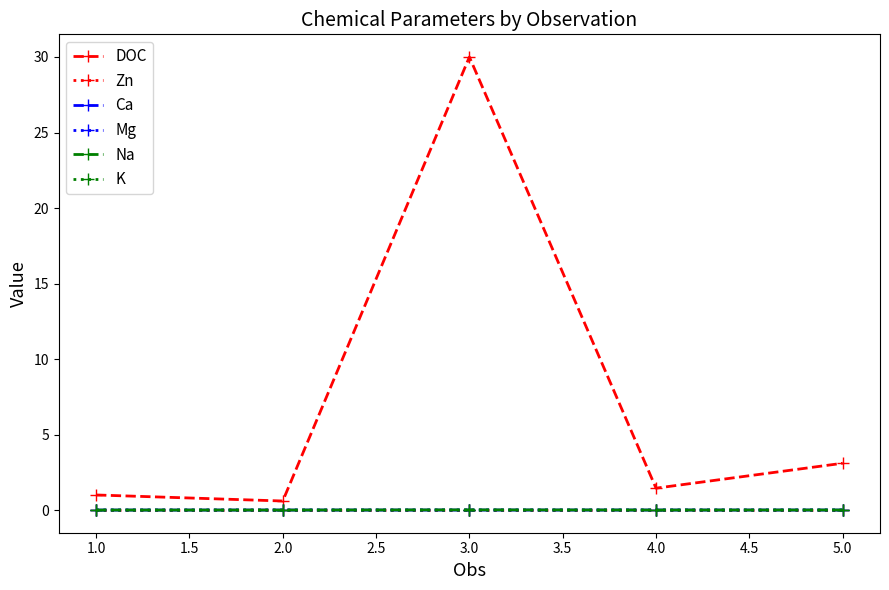

The value of Zn at 2.0 is 0.0. True or false?

True